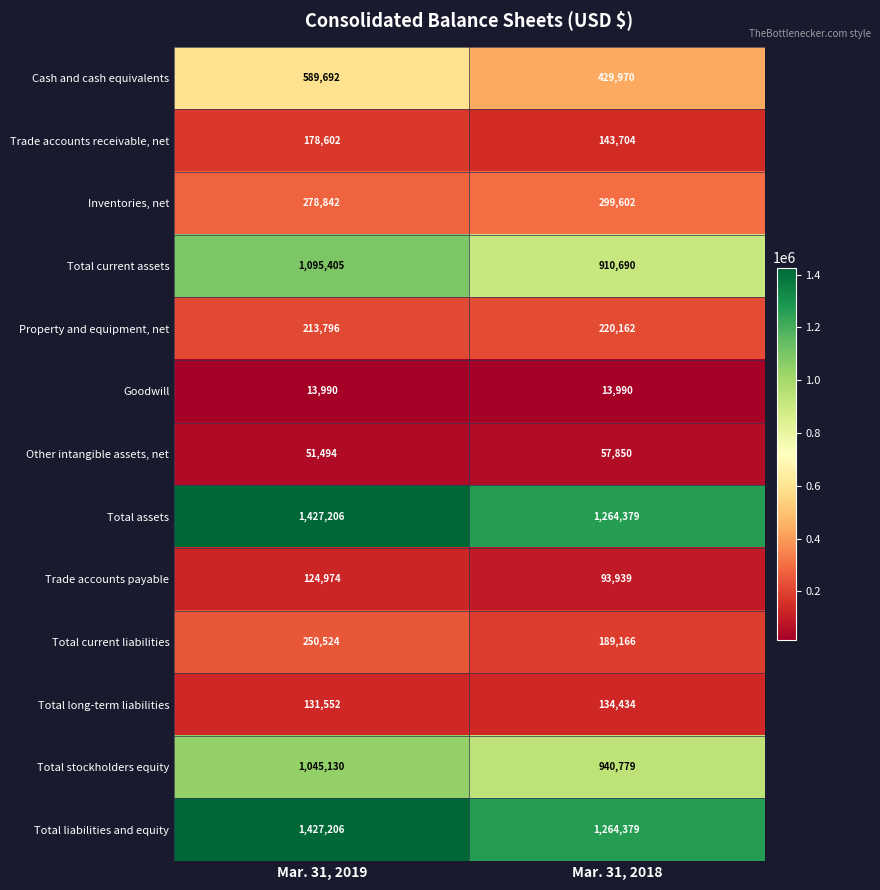

What is the total value across all series at Mar. 31, 2019?

6828413